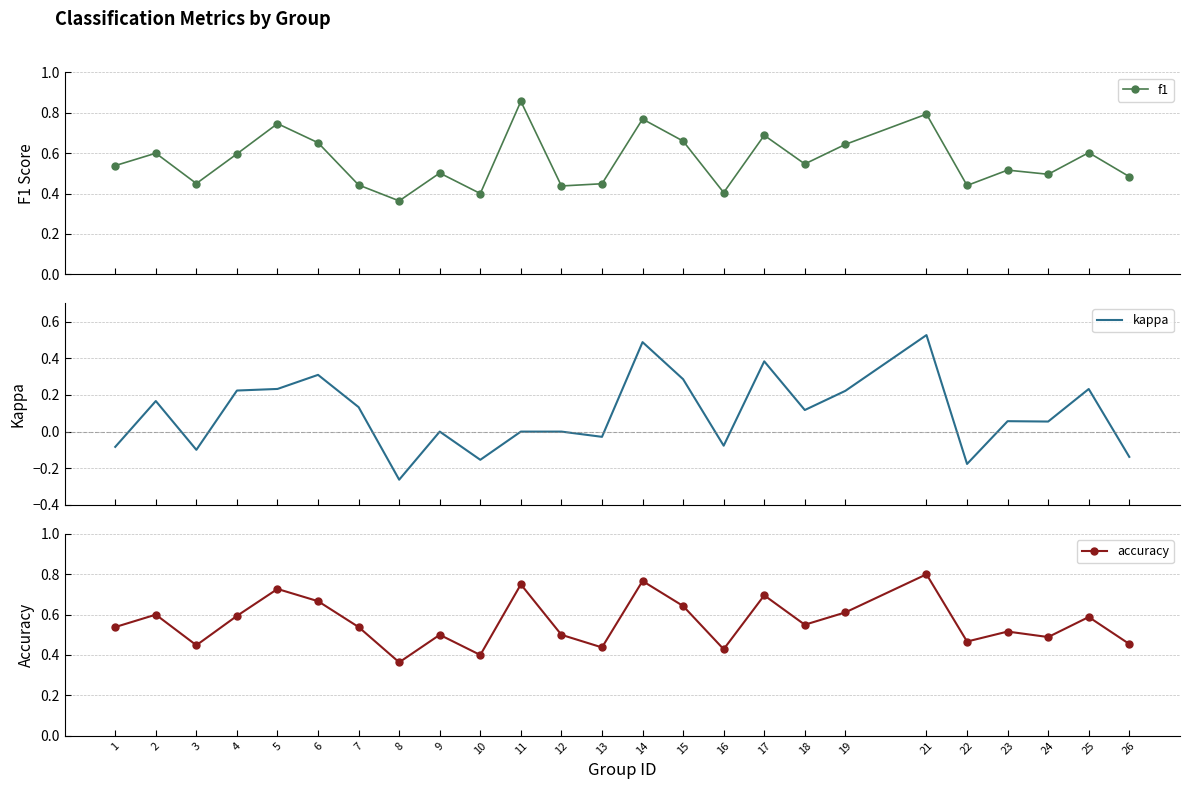

Reading left to right, list all the values displayed in this chart.

f1: 0.5	0.6	0.4	0.6	0.7	0.7	0.4	0.4	0.5	0.4	0.9	0.4	0.4	0.8	0.7	0.4	0.7	0.5	0.6	0.8	0.4	0.5	0.5	0.6	0.5
kappa: -0.1	0.2	-0.1	0.2	0.2	0.3	0.1	-0.3	0.0	-0.2	0.0	0.0	-0.0	0.5	0.3	-0.1	0.4	0.1	0.2	0.5	-0.2	0.1	0.1	0.2	-0.1
accuracy: 0.5	0.6	0.4	0.6	0.7	0.7	0.5	0.4	0.5	0.4	0.8	0.5	0.4	0.8	0.6	0.4	0.7	0.6	0.6	0.8	0.5	0.5	0.5	0.6	0.5